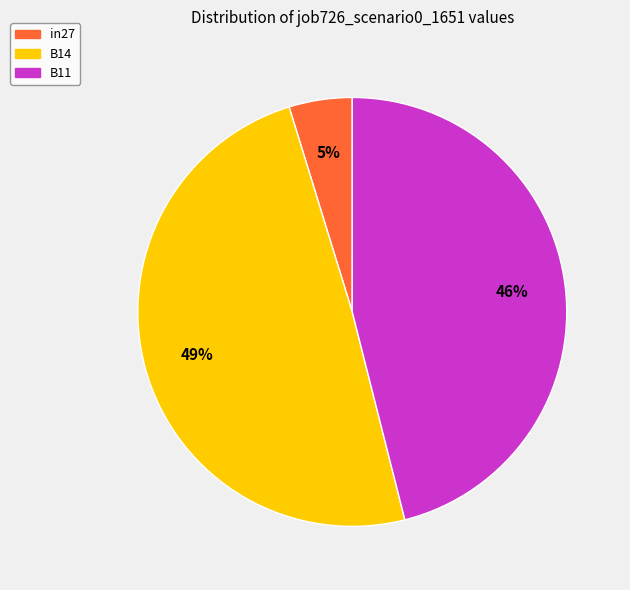

Is it true that B14 is 61% of the pie?

False